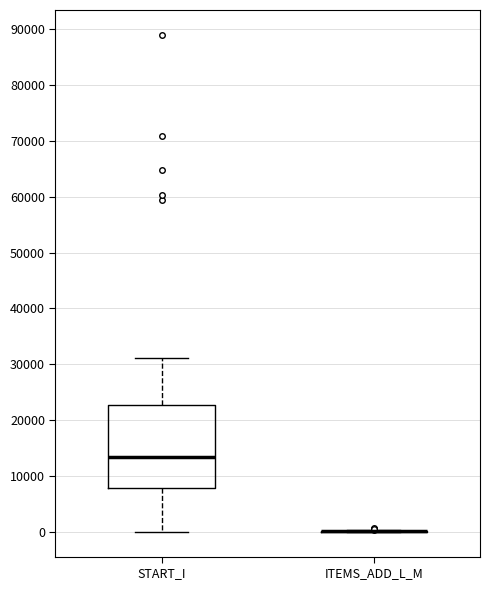

Reading left to right, transcribe this box plot: for each box, give where its median line is, the range the box spans, and where its two whiskers end, as read against the y-axis. The values are not printed on the chart, so give them approximately, as read against the axis.

START_I: median 13000, box 8000 to 23000, whiskers 0 to 31000
ITEMS_ADD_L_M: box collapsed to a line at 0, whiskers 0 to 0